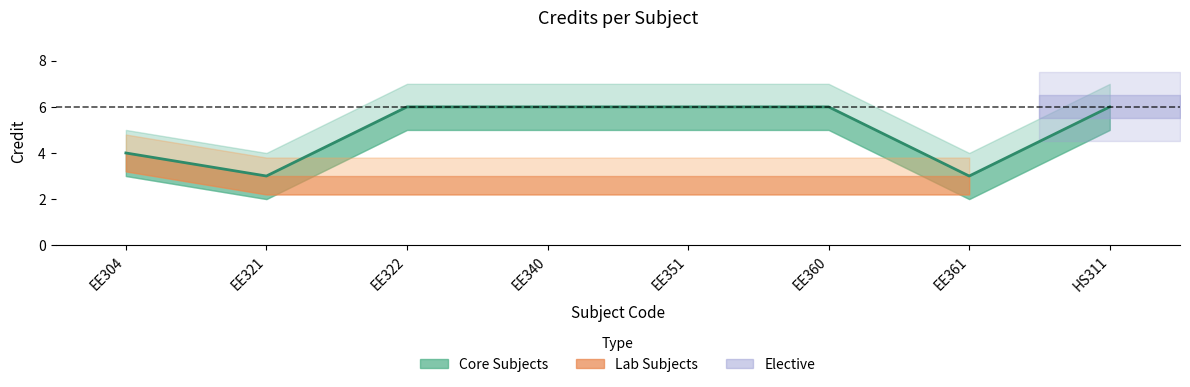

Rank the categories by value from lowest to highest.

EE321, EE361, EE304, EE322, EE340, EE351, EE360, HS311